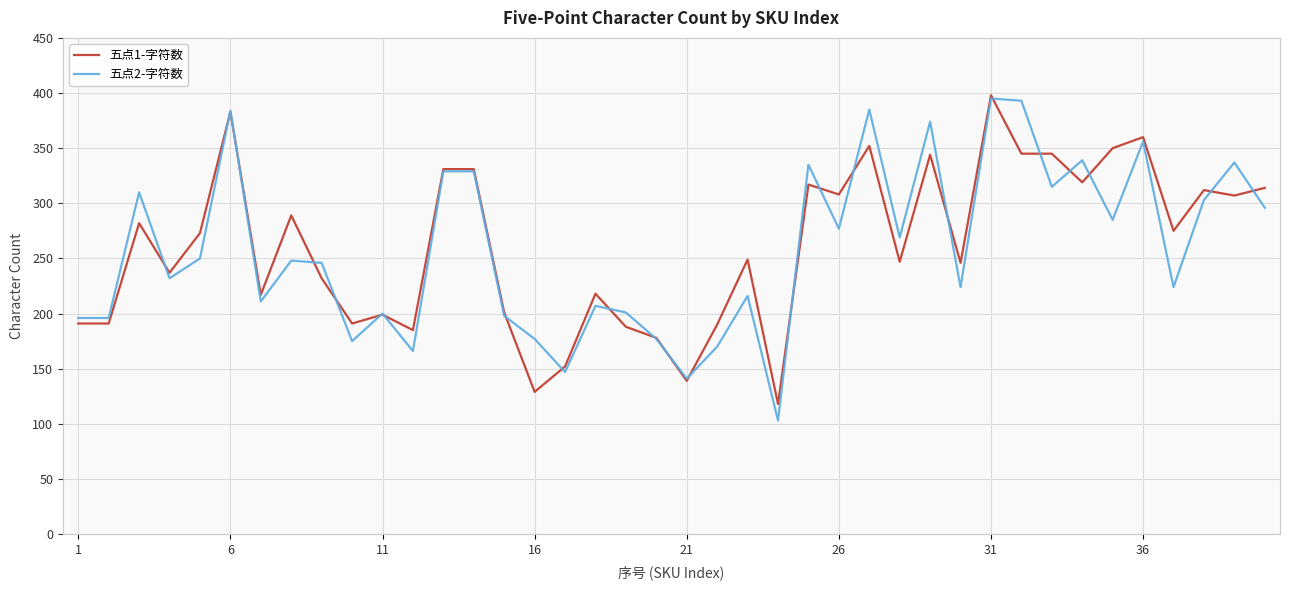

What is the lowest value of the 五点2-字符数 series?

103